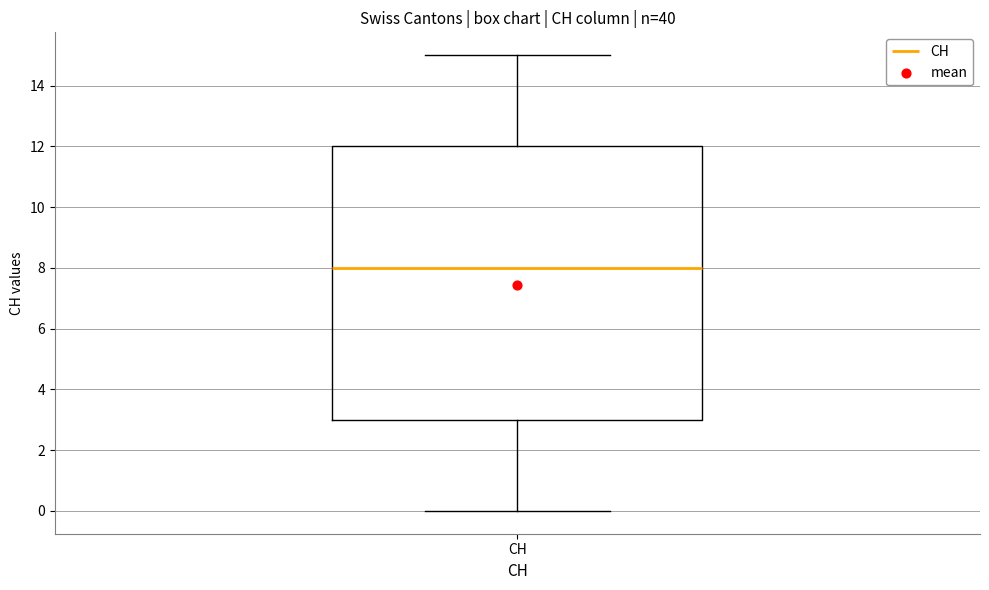

Read this box plot against the y-axis: the position of the median line, the range covered by the box, and the ends of both whiskers. The values are not printed on the chart, so give them approximately, as read against the axis.

median 8, box 3 to 12, whiskers 0 to 15